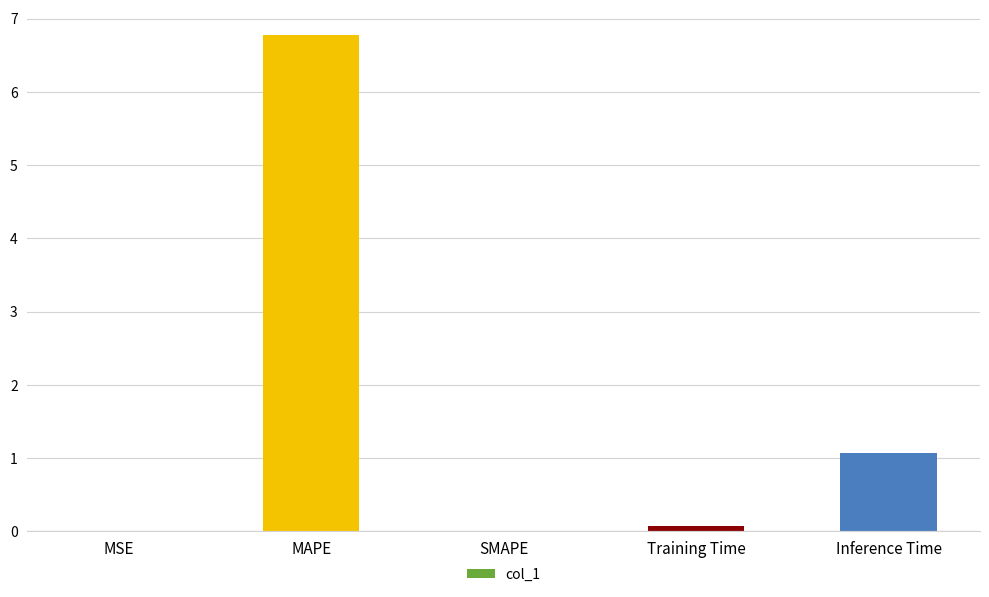

The value at SMAPE is -2.3. True or false?

False